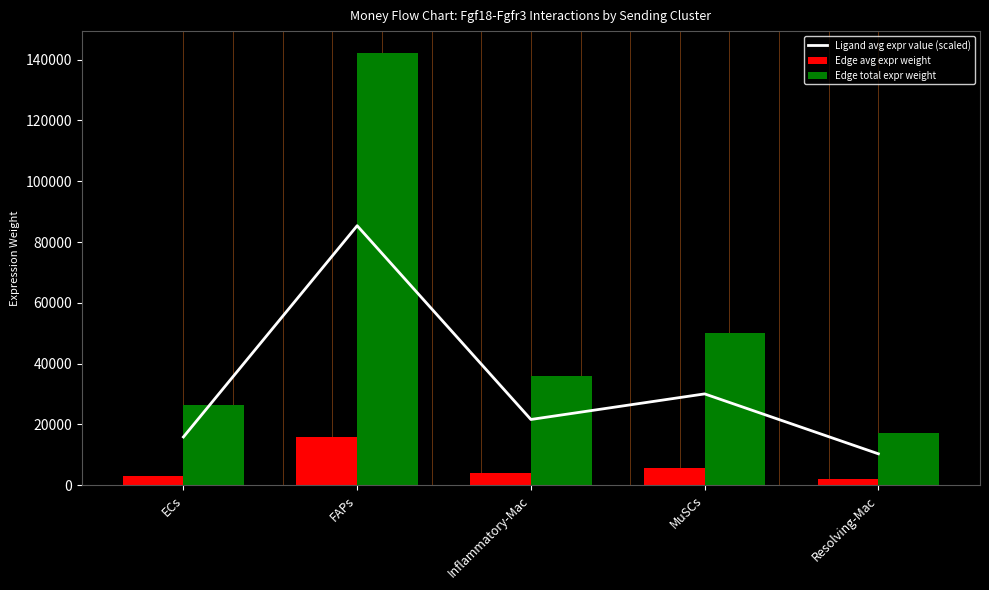

What value does the Edge avg expr weight series have at Inflammatory-Mac?

4002.1